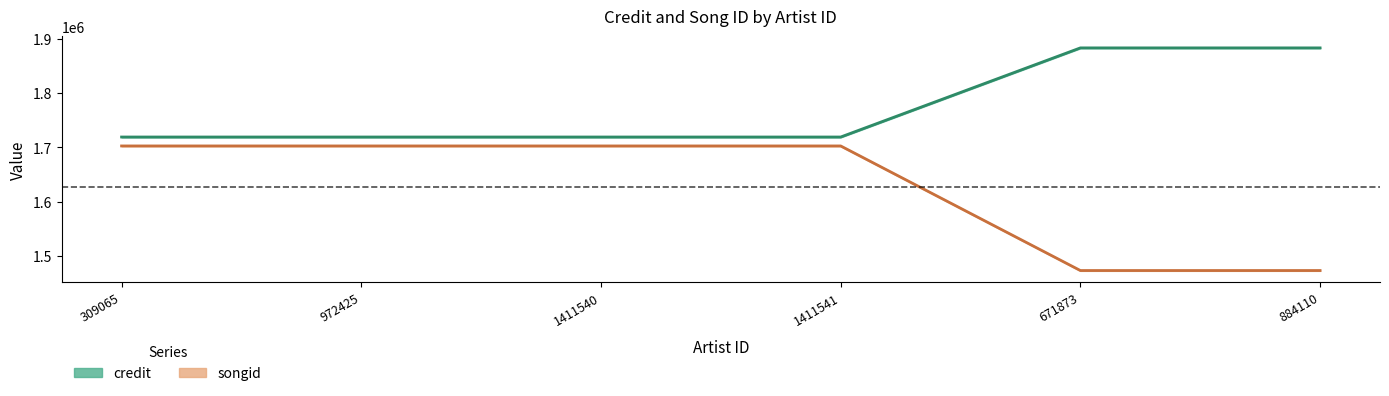

Rank the series by their average value, from highest to lowest.

credit, songid